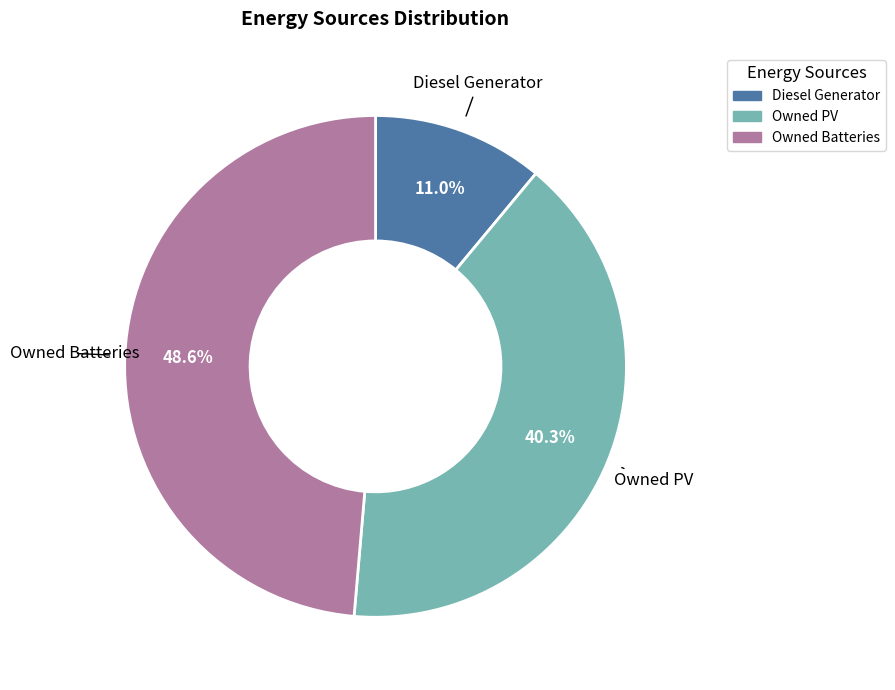

To the nearest percent, what is the difference between the Owned Batteries and Diesel Generator slice percentages?

38%